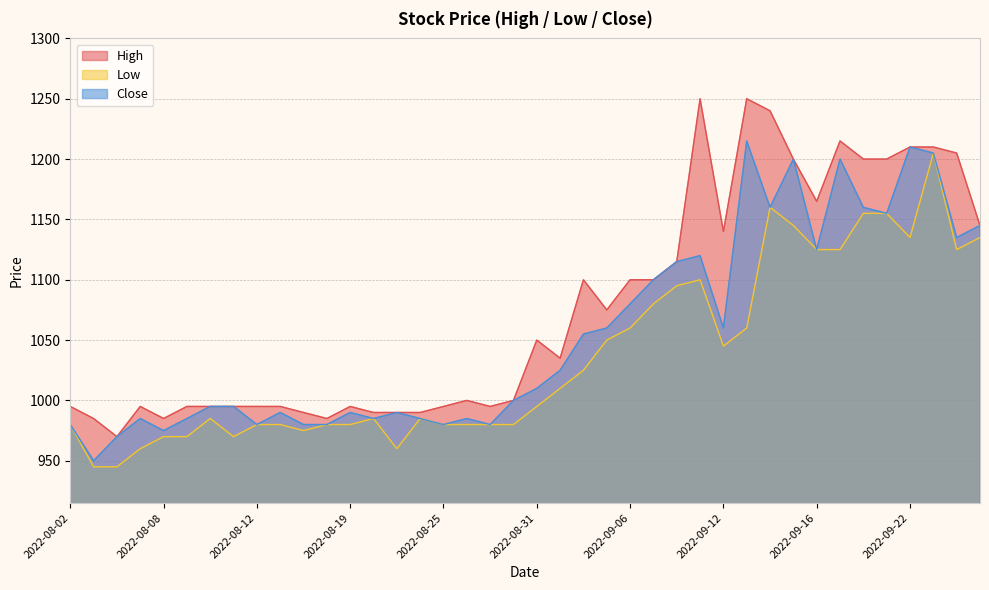

What is the value of the Close point at the 40th from the left?

1145